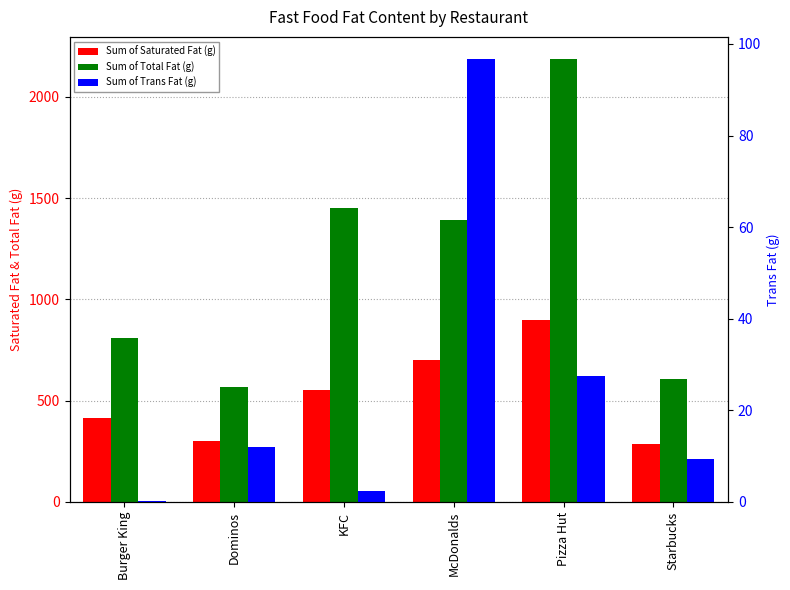

What is the difference between the maximum and minimum values in the Sum of Total Fat (g) series?

1618.1